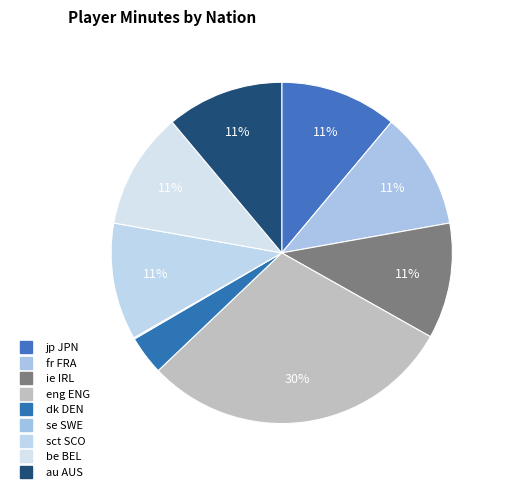

Is it true that jp JPN is 2% of the pie?

False